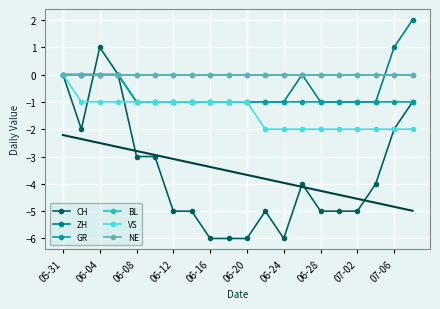

The value of NE at 19 is 0. True or false?

True